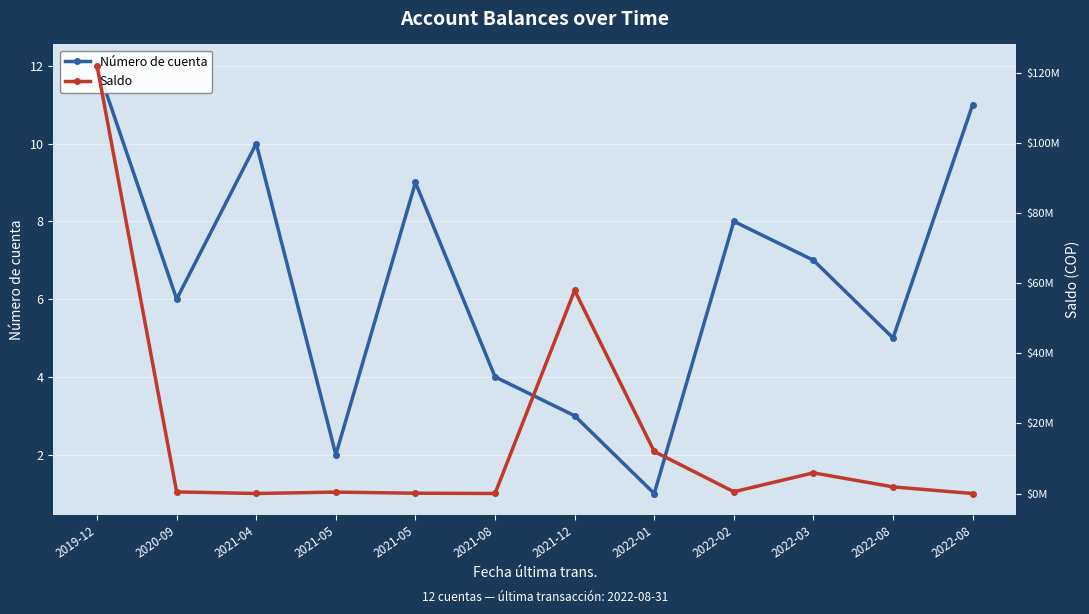

What is the label of the 1st point from the left?

2019-12